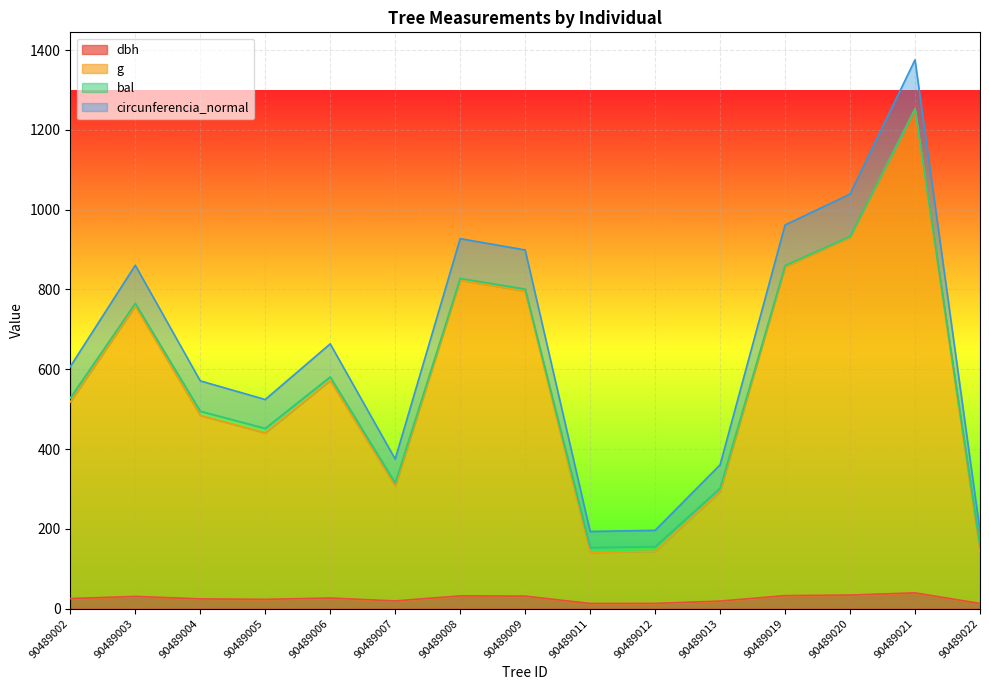

In g, how many points are higher than both neighbors (excluding endpoints)?

4